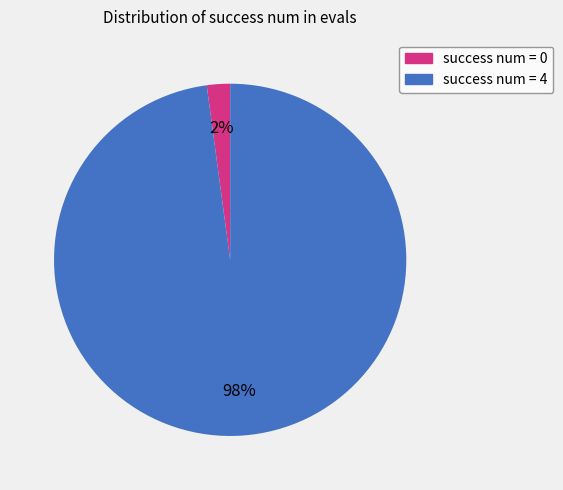

The success num = 4 slice represents 98% of the pie. True or false?

True